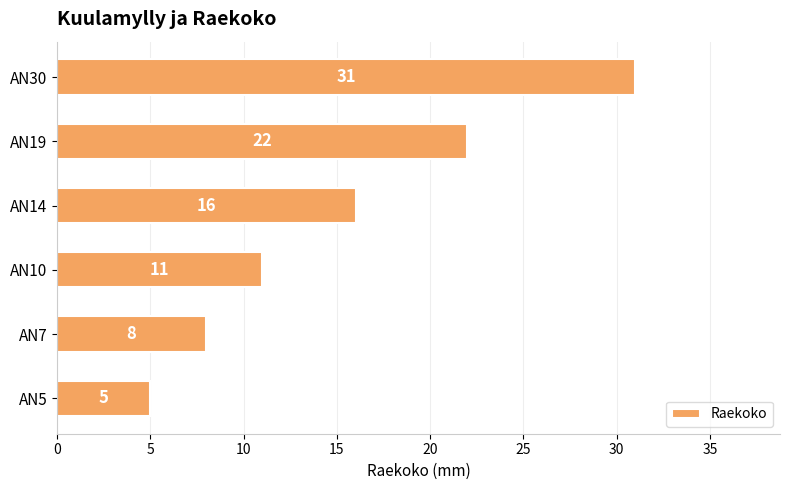

Which label corresponds to the largest value in the chart?

AN30